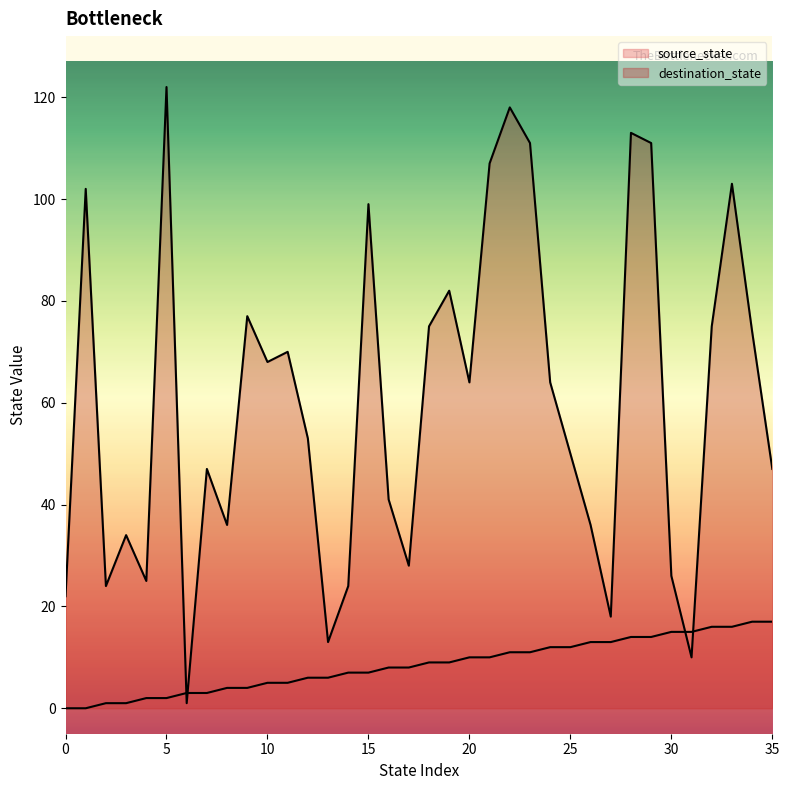

How many intersections are there between destination_state and source_state?

4